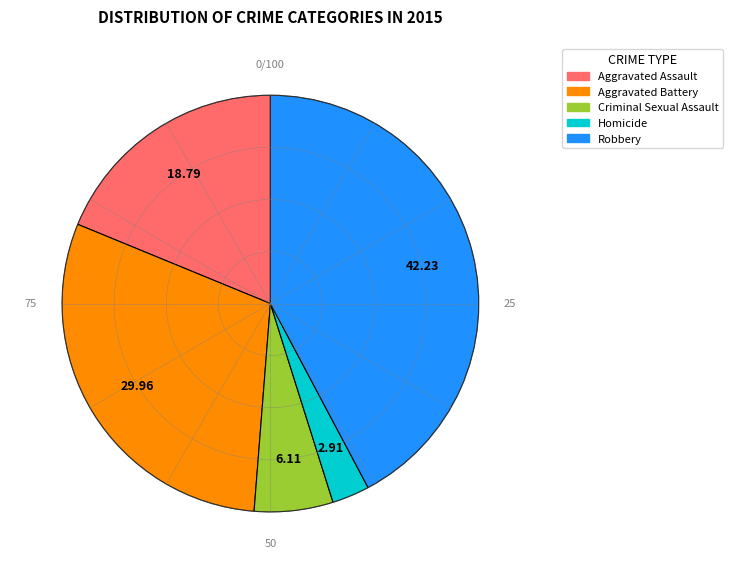

The Aggravated Battery slice represents 30% of the pie. True or false?

True